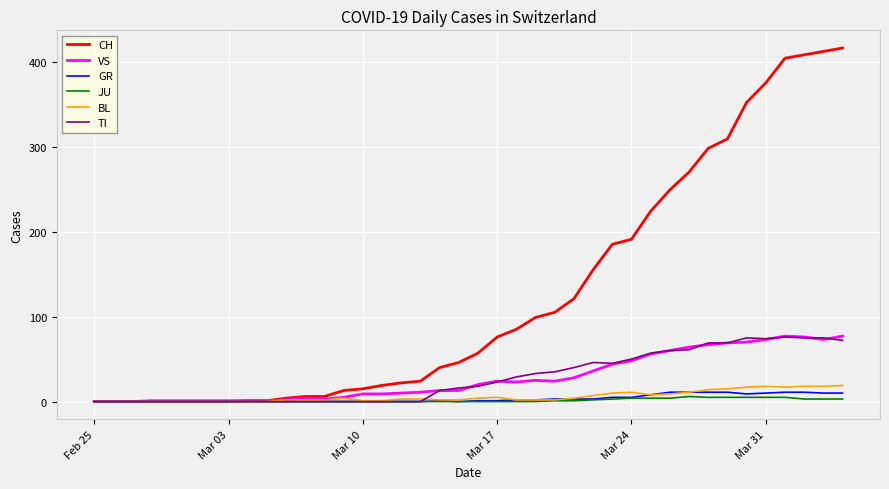

Which series has the largest total across all categories?

CH